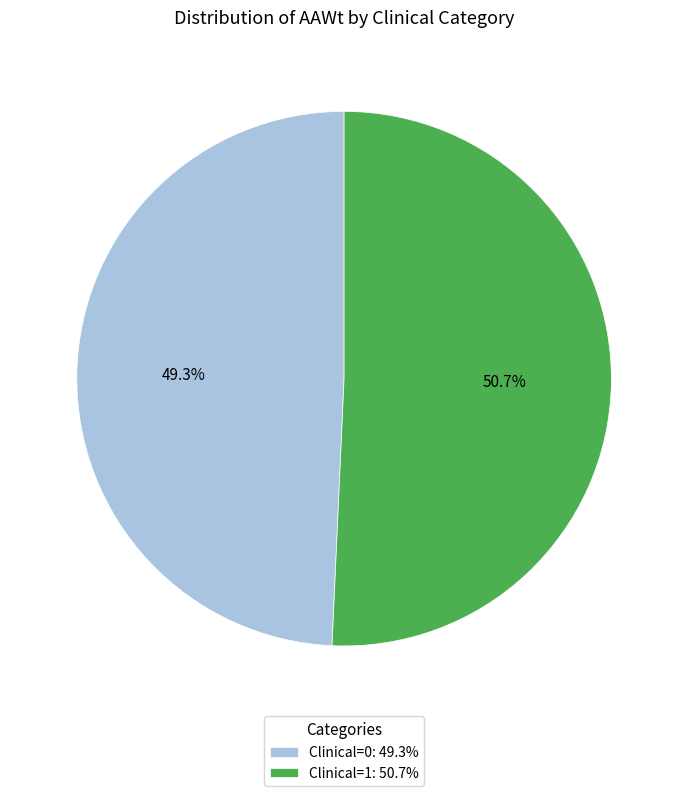

Is the sum of Clinical=0 and Clinical=1 greater than half?

Yes